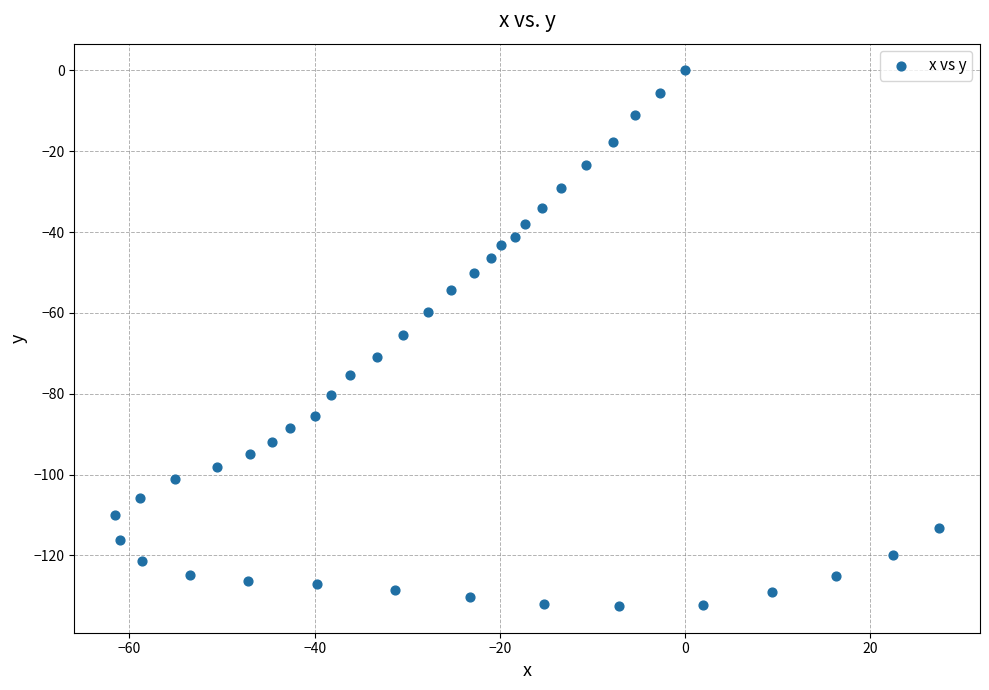

What is the range of Y values (max minus min)?

132.5